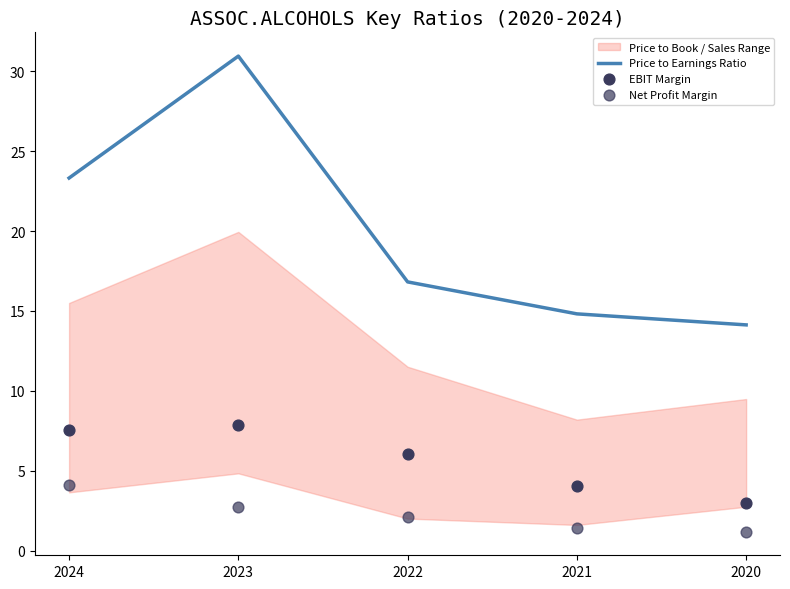

Which series has the largest total across all categories?

Price to Earnings Ratio